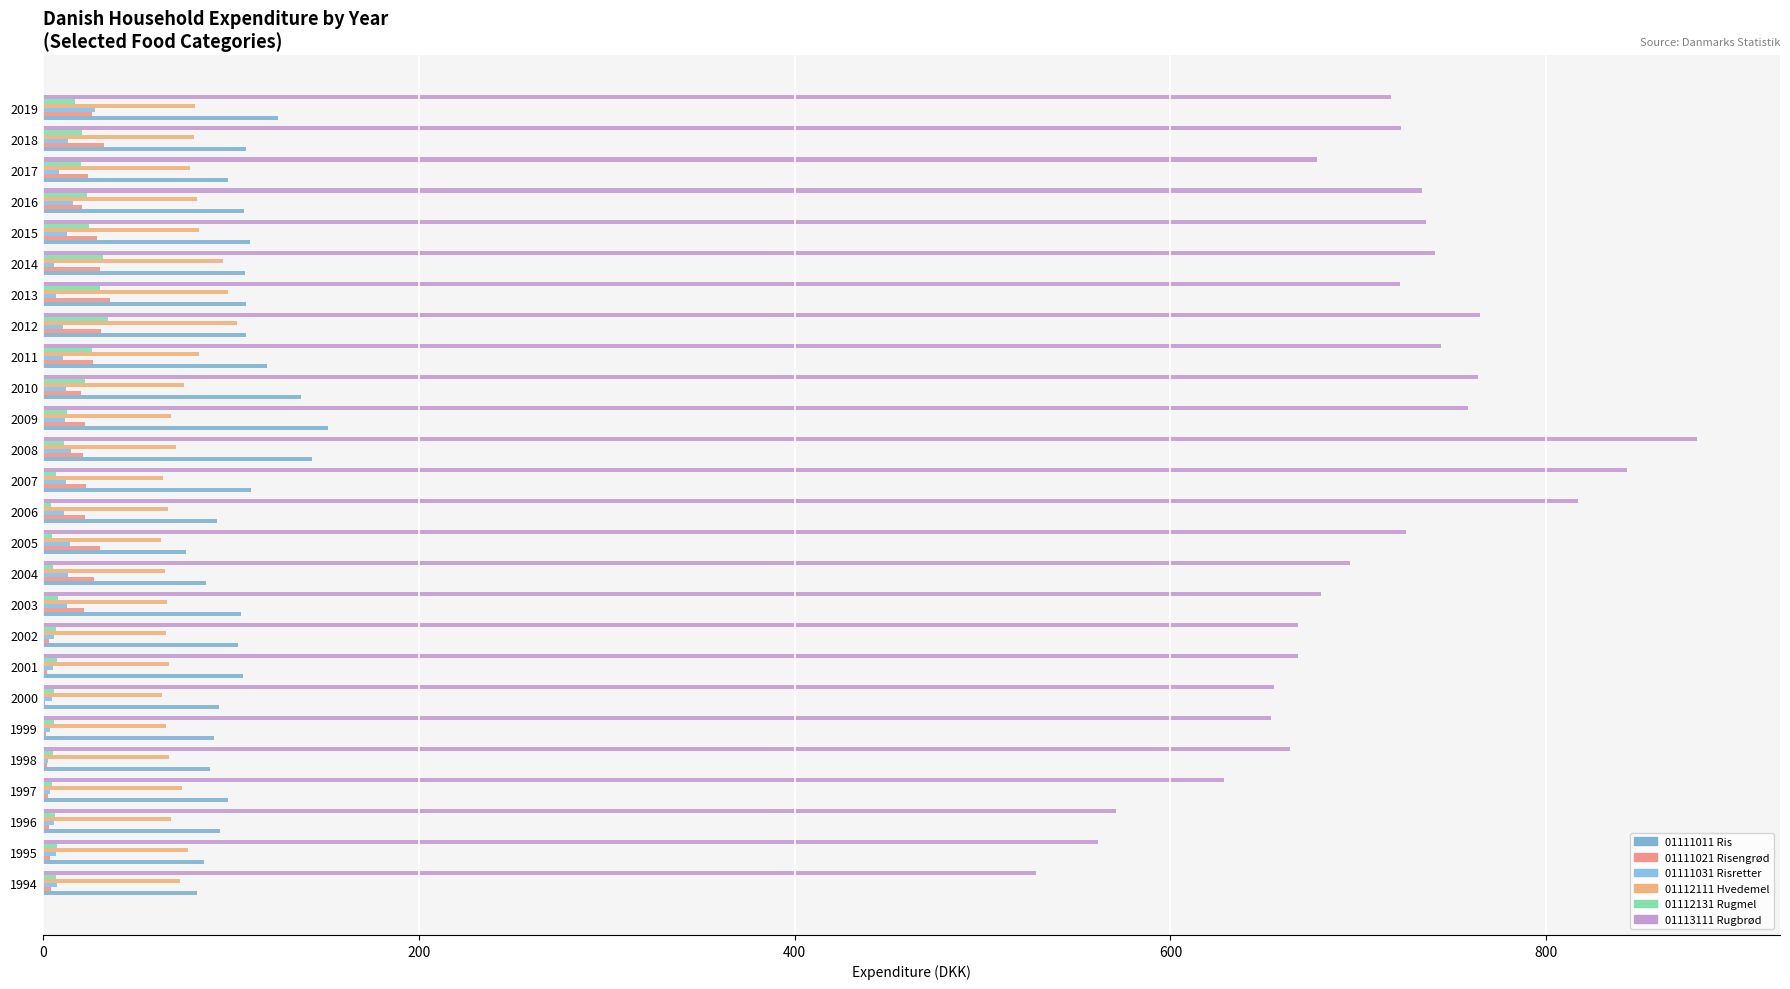

Count the number of data series in this chart.

6